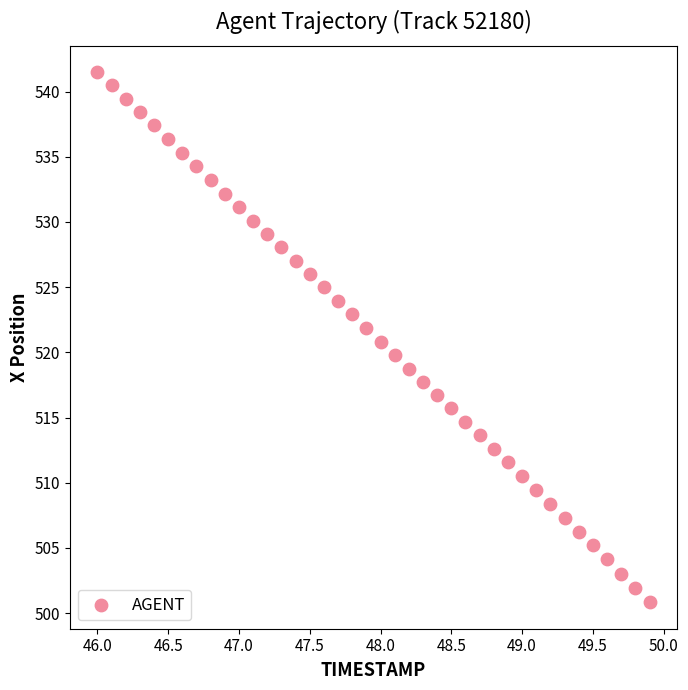

What is the range of X values (max minus min)?

3.9